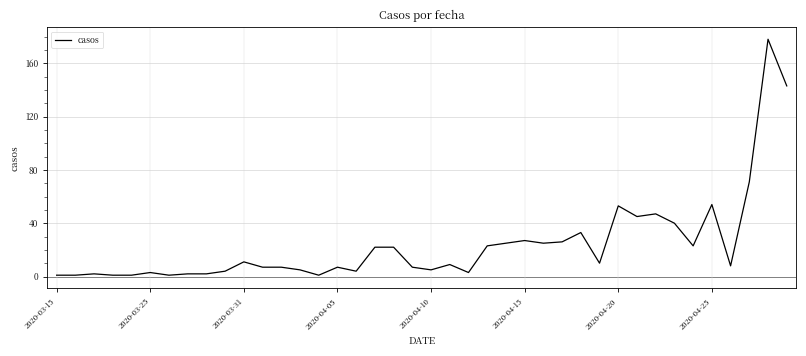

What is the greatest value displayed?

178